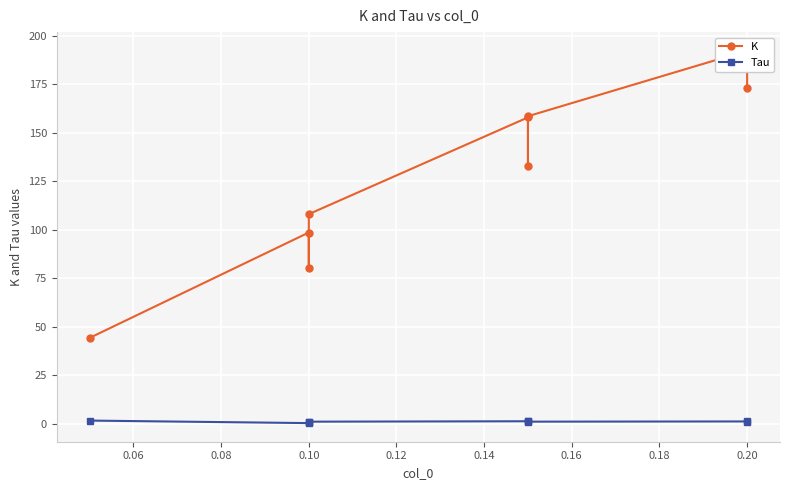

What is the difference between the highest and lowest values at 0.16?

157.3